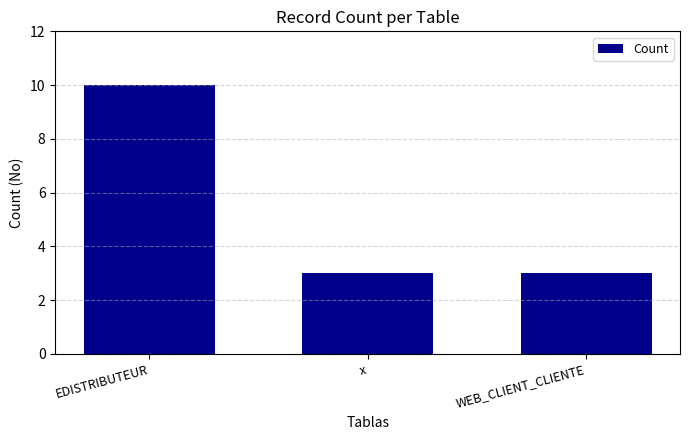

Are the bars horizontal?

No